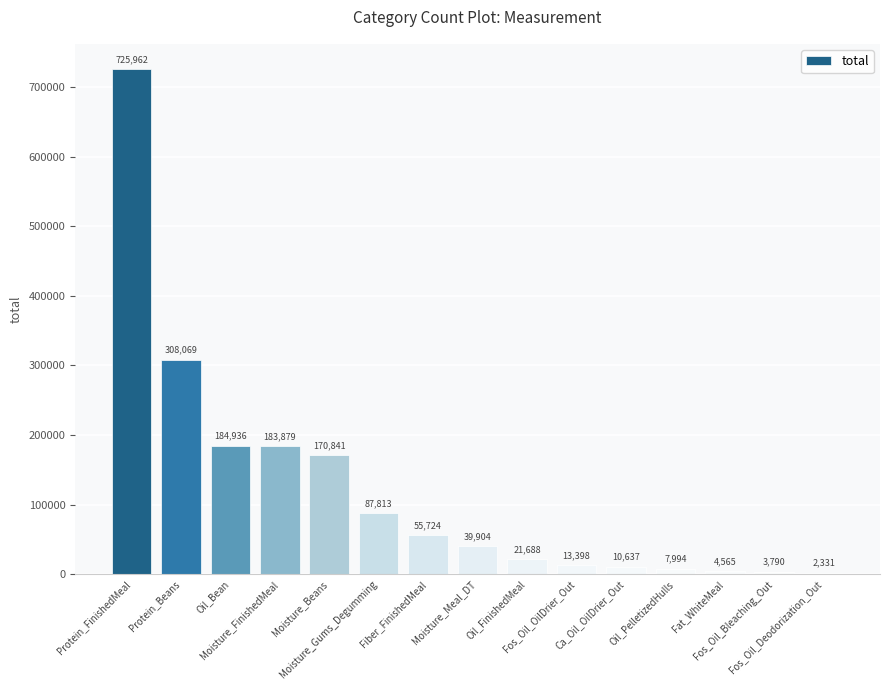

What is the value of the 10th bar from the left?

13398.0